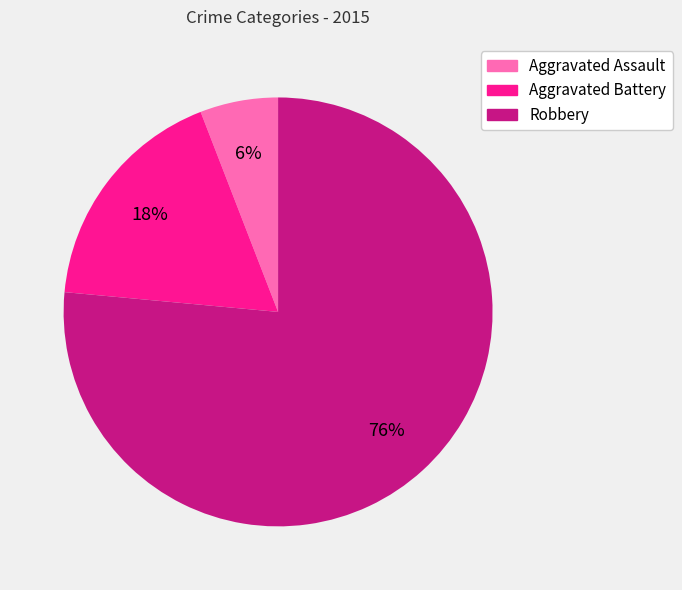

What percentage is the Robbery slice, to the nearest percent?

76%